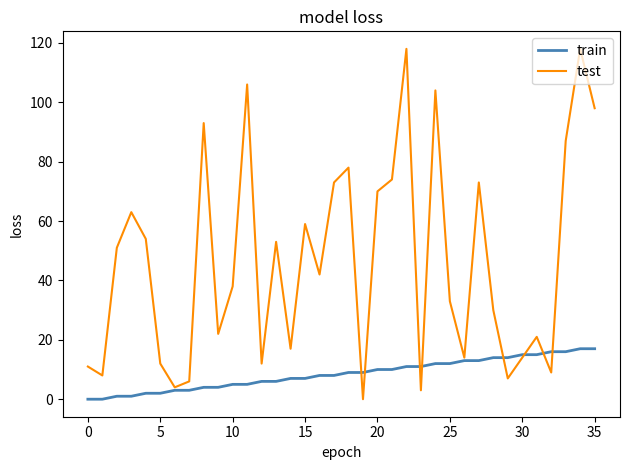

True or false: train and test intersect in this chart.

True